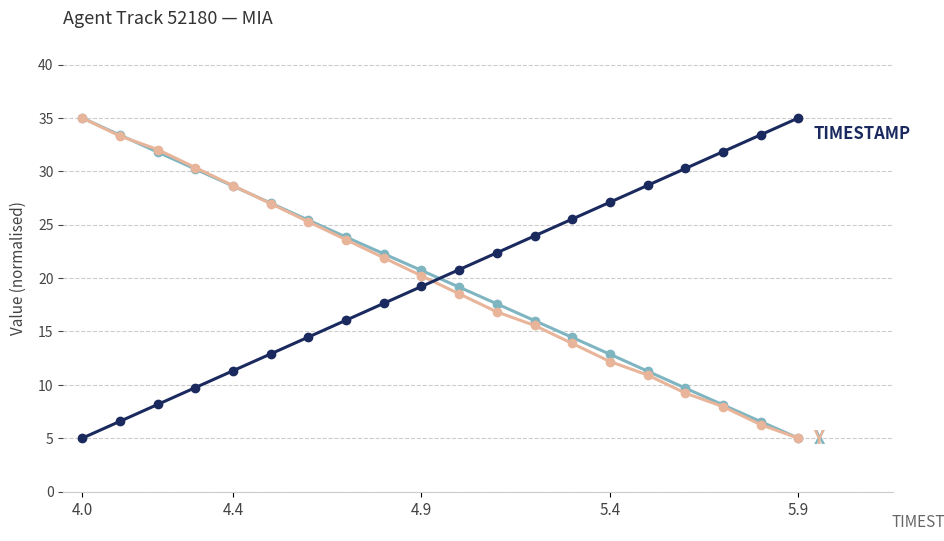

Does the chart have visible grid lines?

Yes